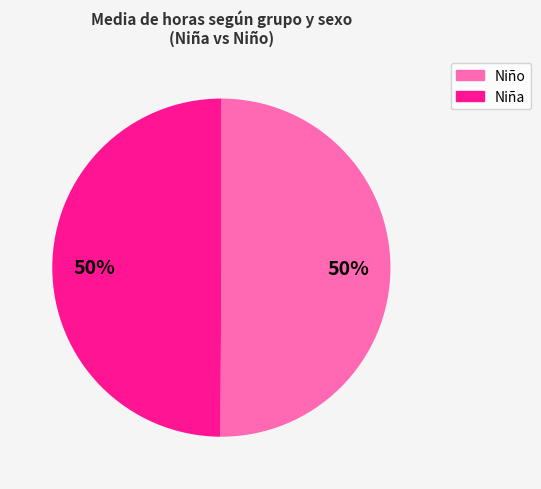

How many slices are in this pie chart?

2